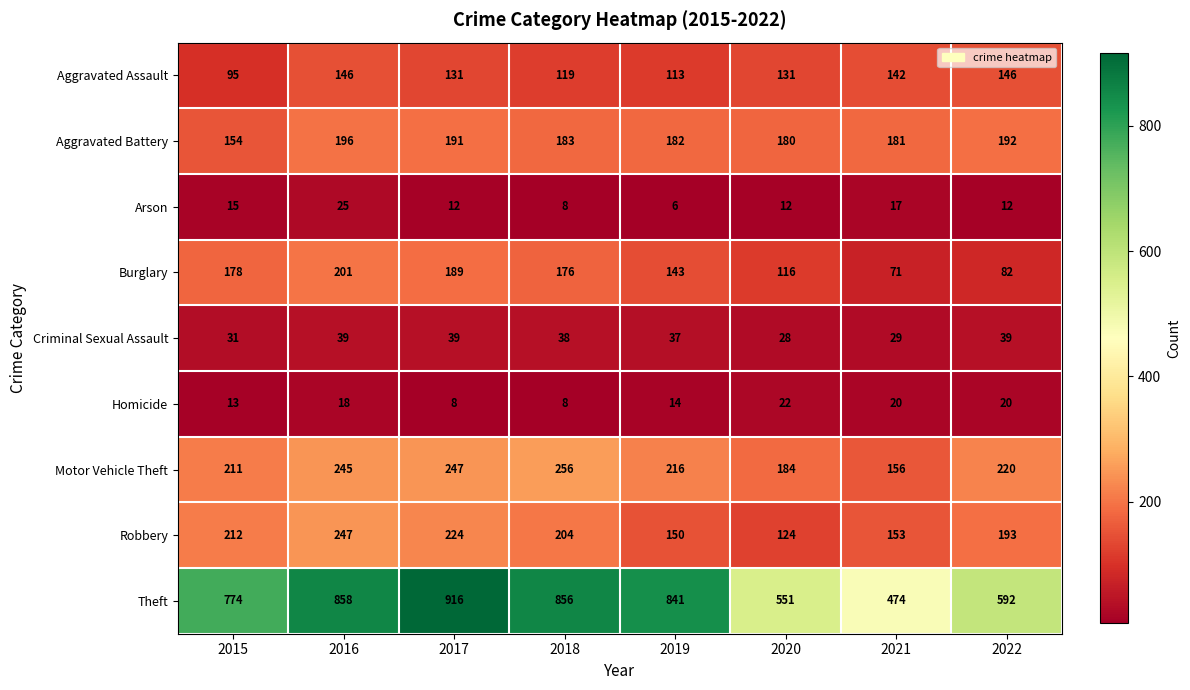

Between 2015 and 2022, which series saw the biggest shift?

Theft